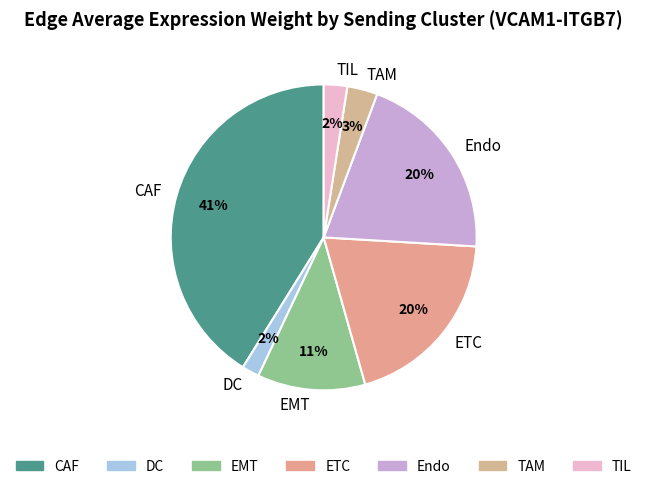

What percentage is the EMT slice, to the nearest percent?

11%